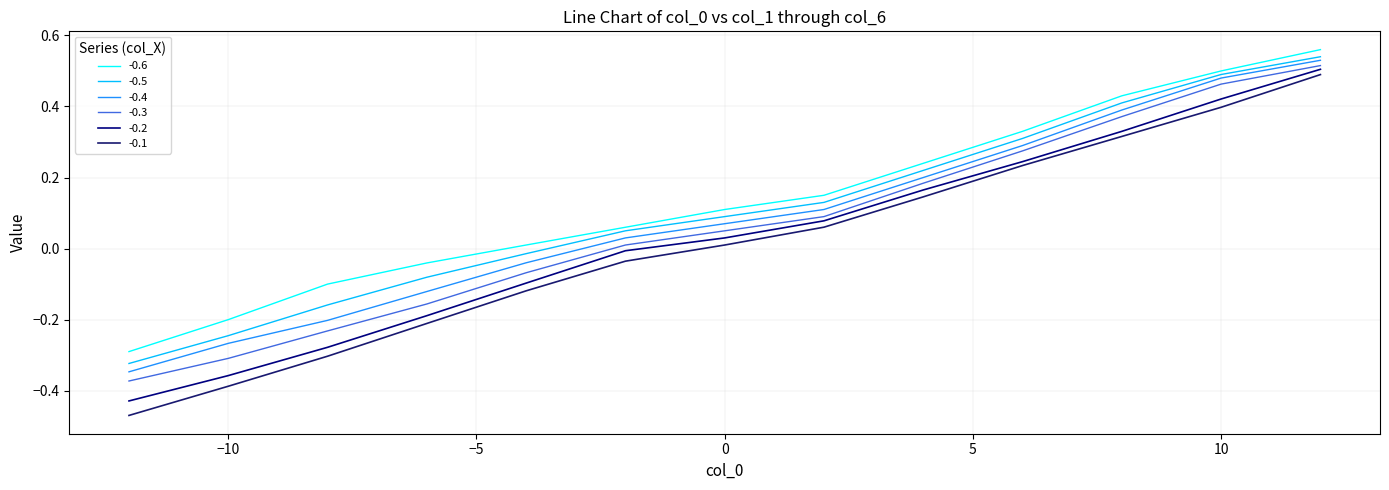

Does the chart have visible grid lines?

Yes